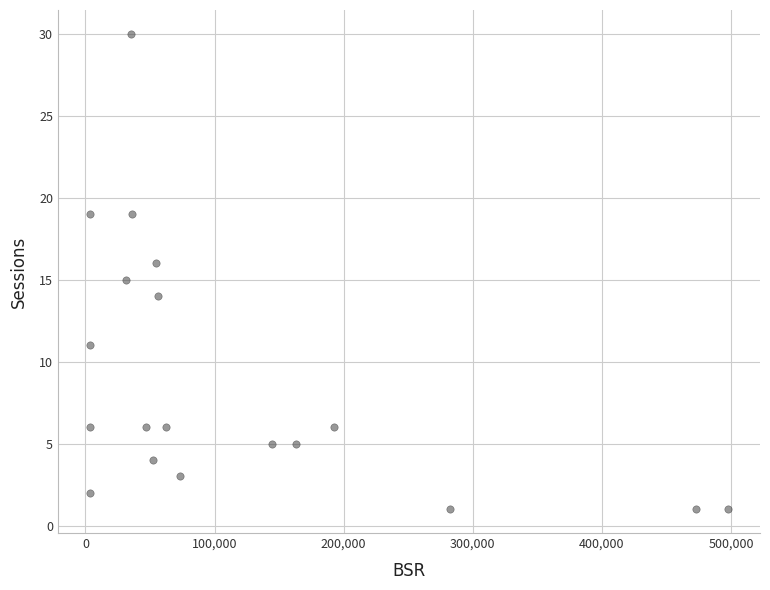

What is the range of Y values (max minus min)?

29